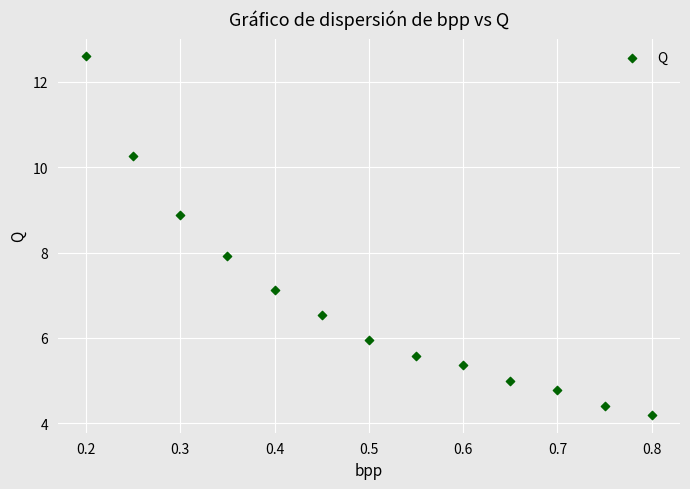

What is the range of Y values (max minus min)?

8.4